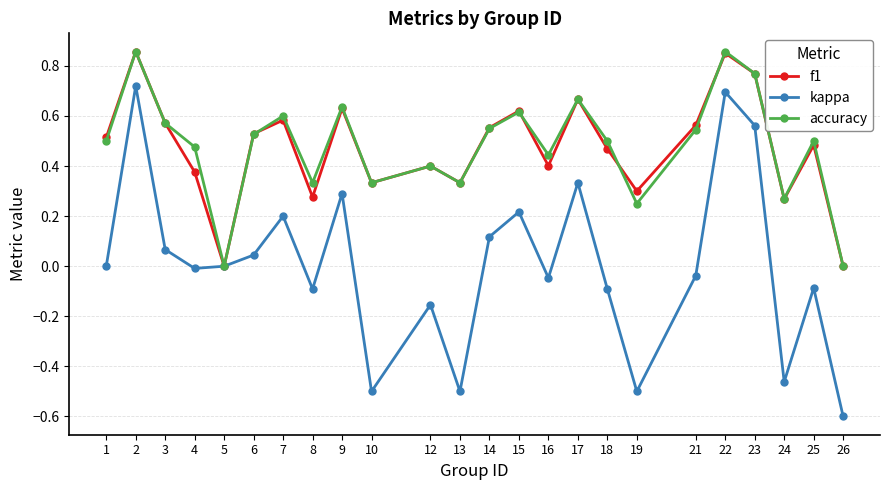

How many data points does each series have?

24